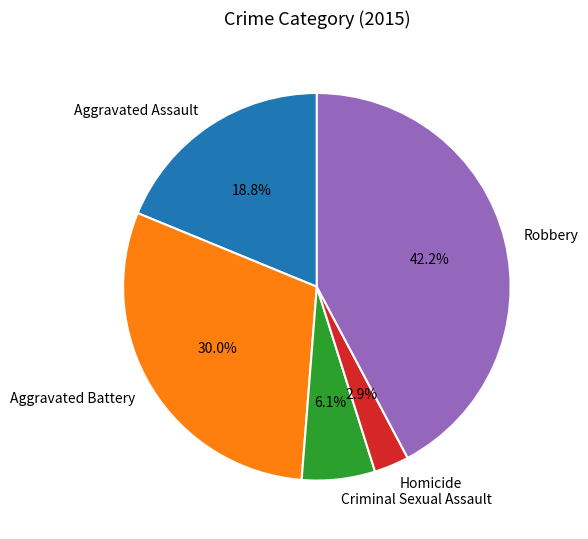

What is the ratio of the value at Aggravated Battery to the value at Aggravated Assault?

1.6